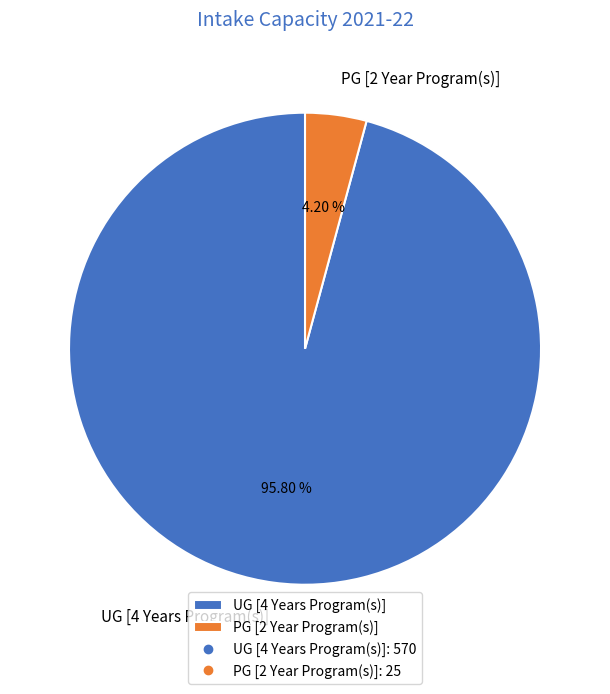

How many slices are in this pie chart?

2